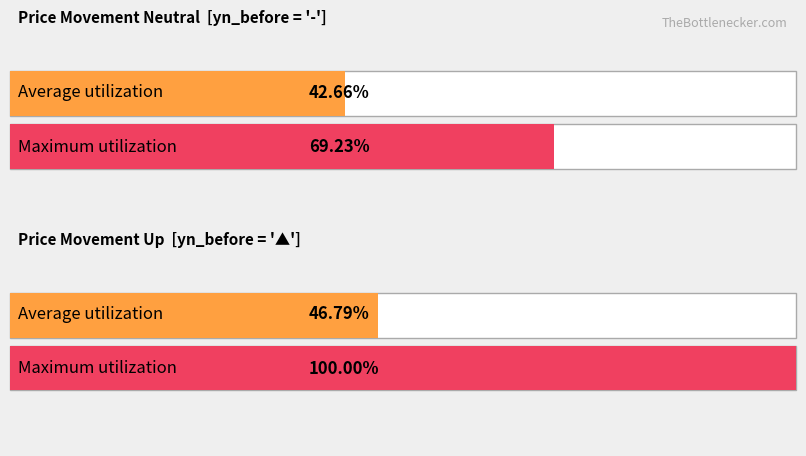

Does the chart contain stacked bars?

No